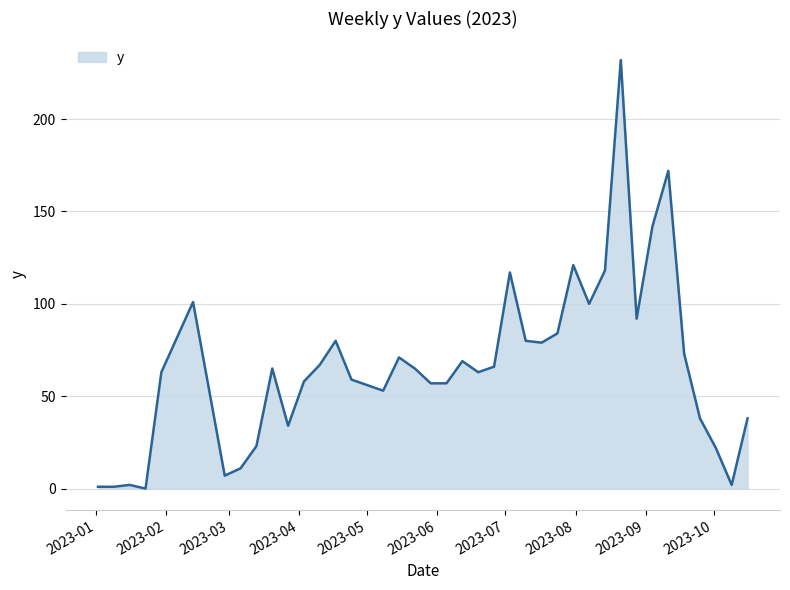

What is the maximum value shown in the chart?

232